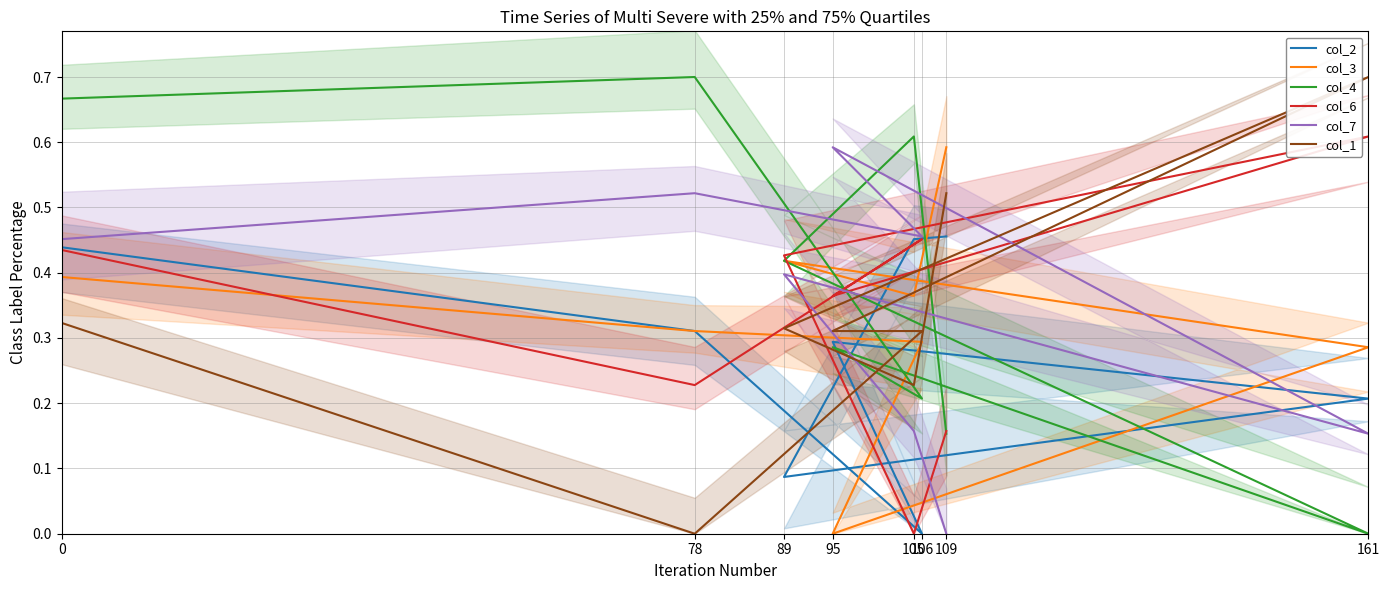

Does the chart display data point markers on the line(s)?

No